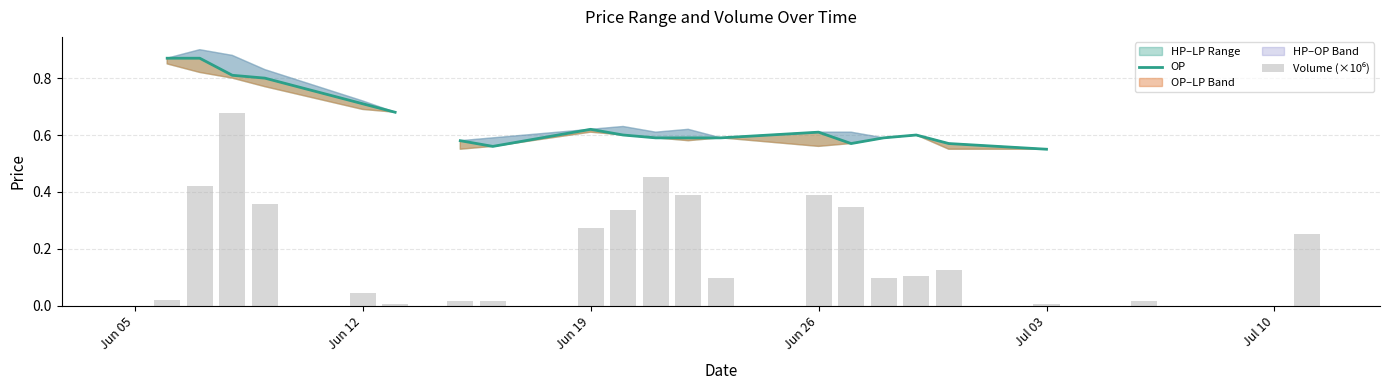

What is the sum of all Volume (×10⁶) values?

4.4